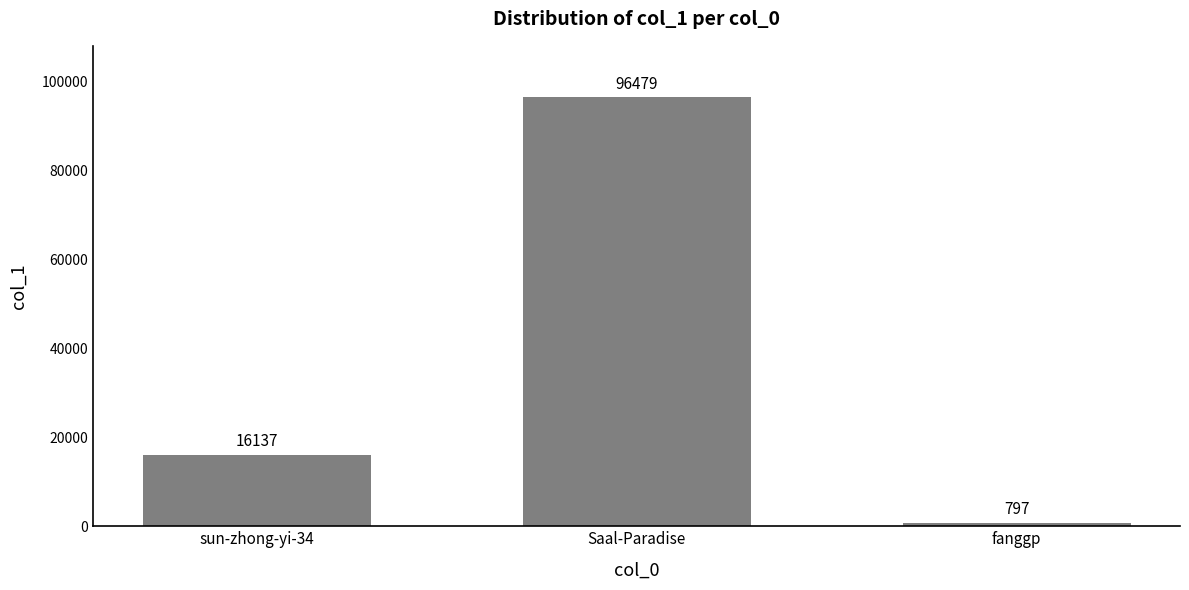

List the labels in order of value, largest first.

Saal-Paradise, sun-zhong-yi-34, fanggp